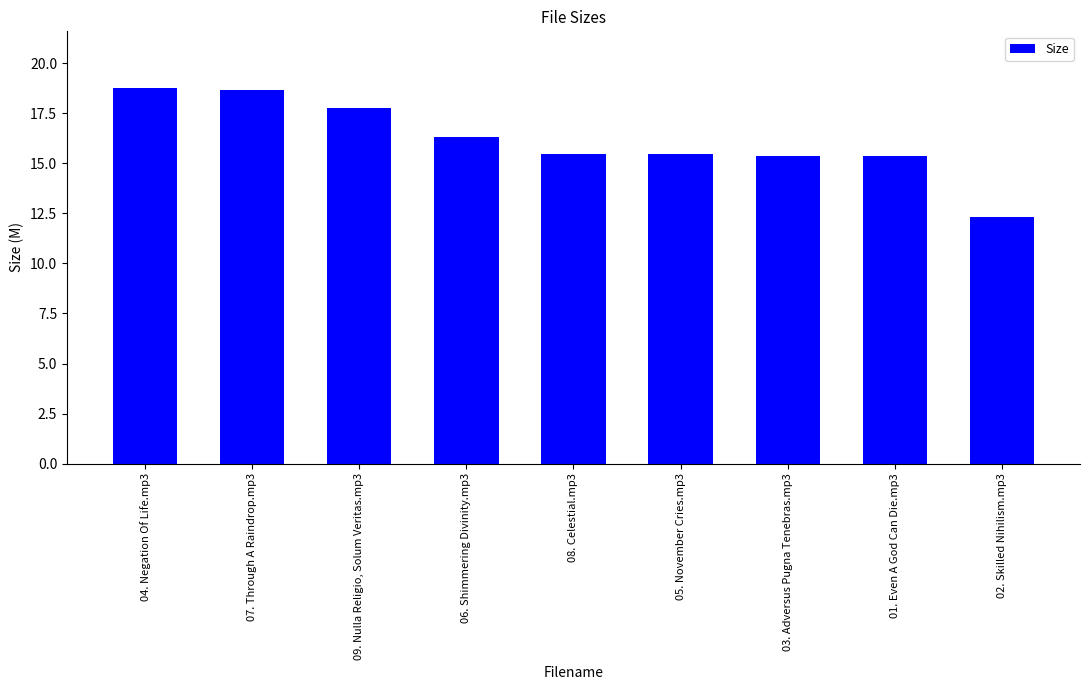

Rank the categories by value from highest to lowest.

04. Negation Of Life.mp3, 07. Through A Raindrop.mp3, 09. Nulla Religio, Solum Veritas.mp3, 06. Shimmering Divinity.mp3, 08. Celestial.mp3, 05. November Cries.mp3, 03. Adversus Pugna Tenebras.mp3, 01. Even A God Can Die.mp3, 02. Skilled Nihilism.mp3